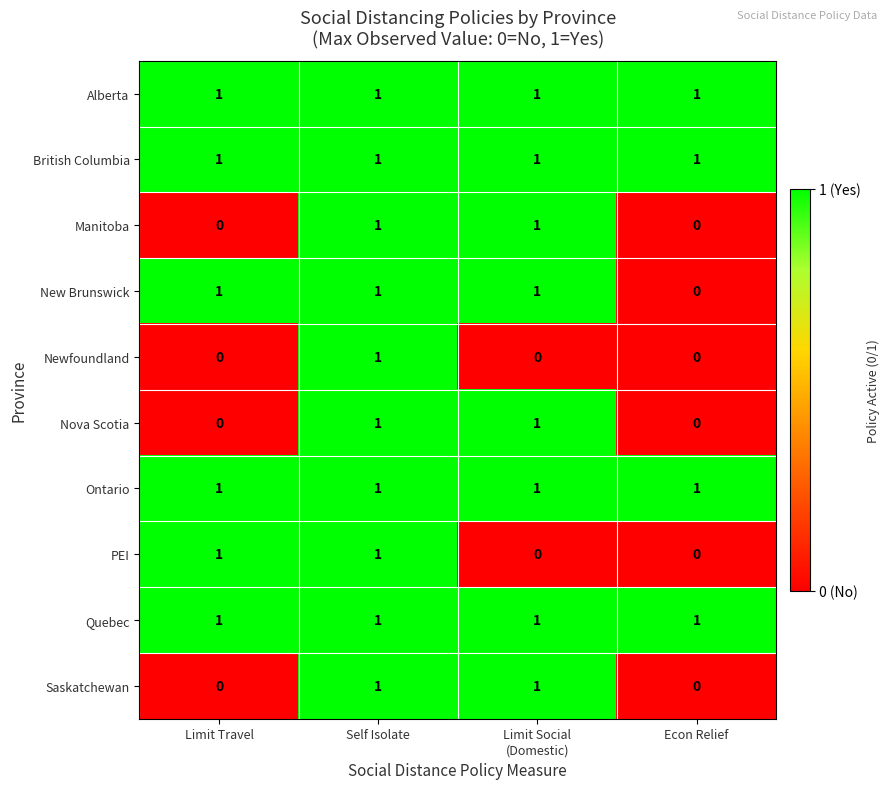

At which label is New Brunswick closest to 0?

Econ Relief